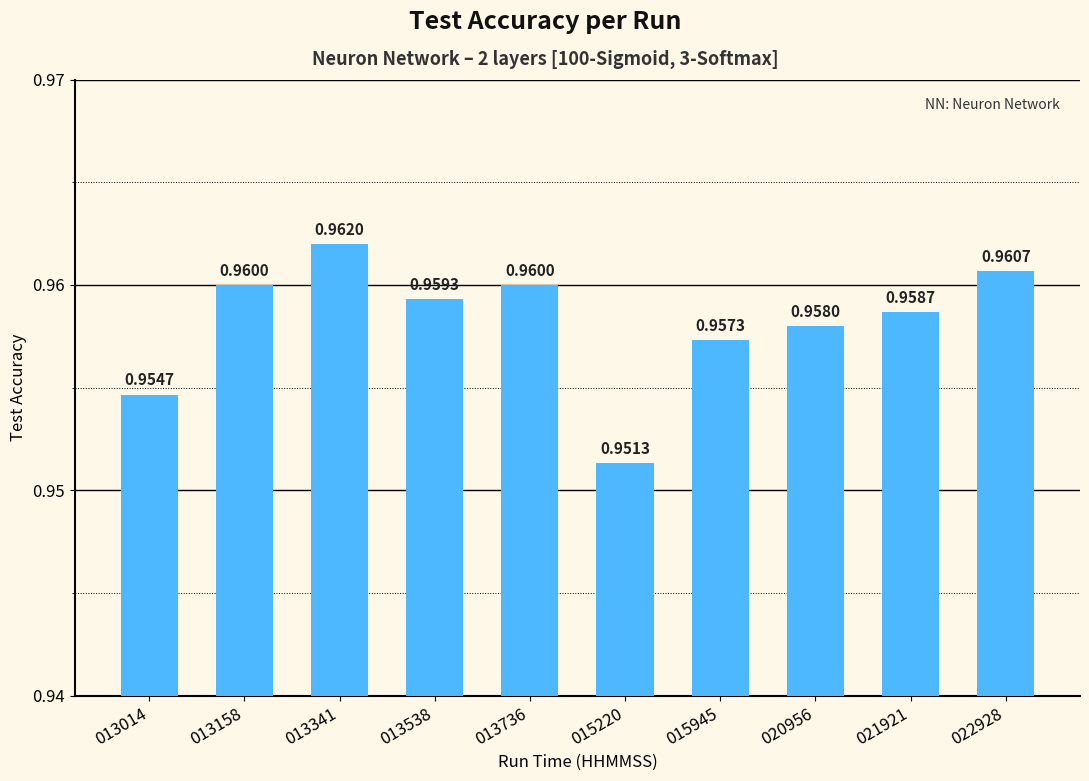

True or false: the data shows 0.5 at 022928.

False